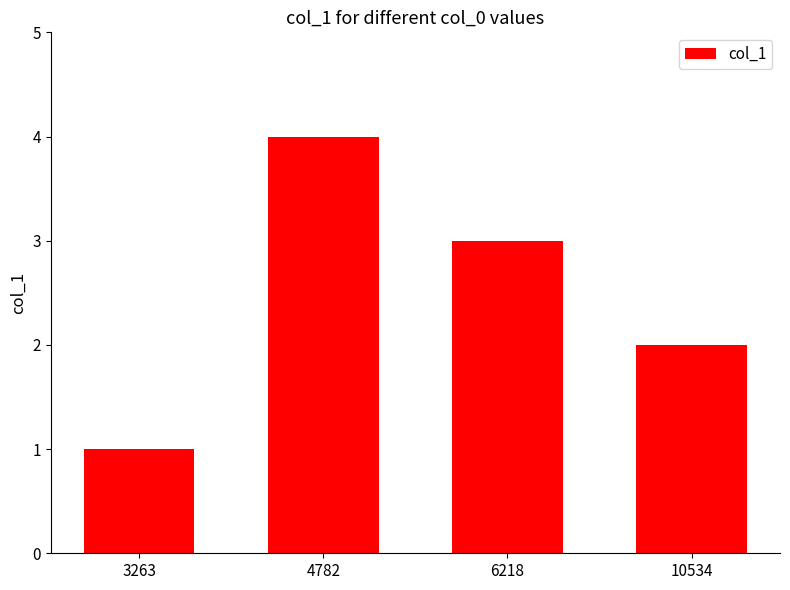

Count the values in the range 2 to 4.

3